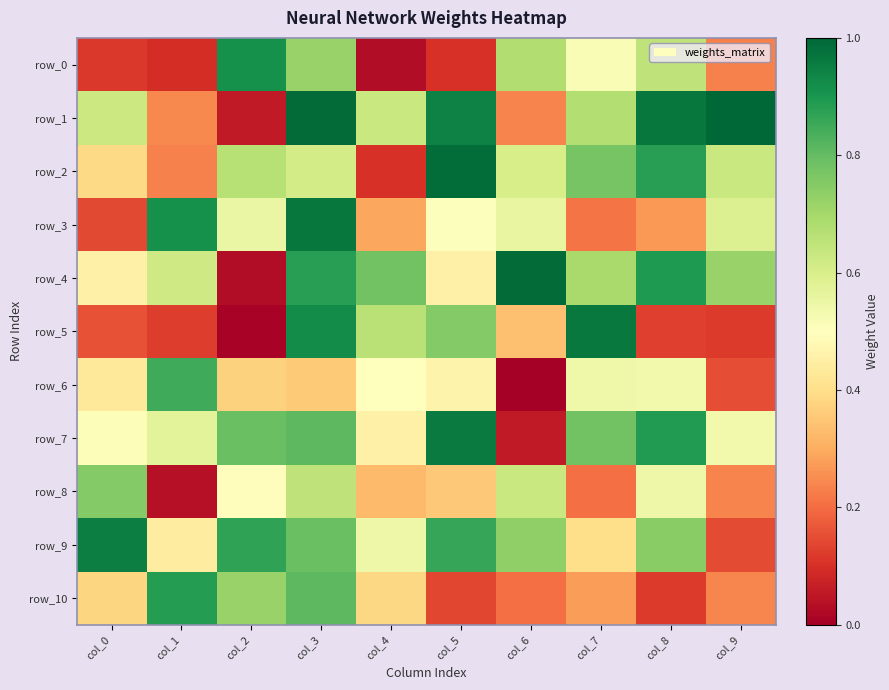

Which series has the largest total across all categories?

row_4